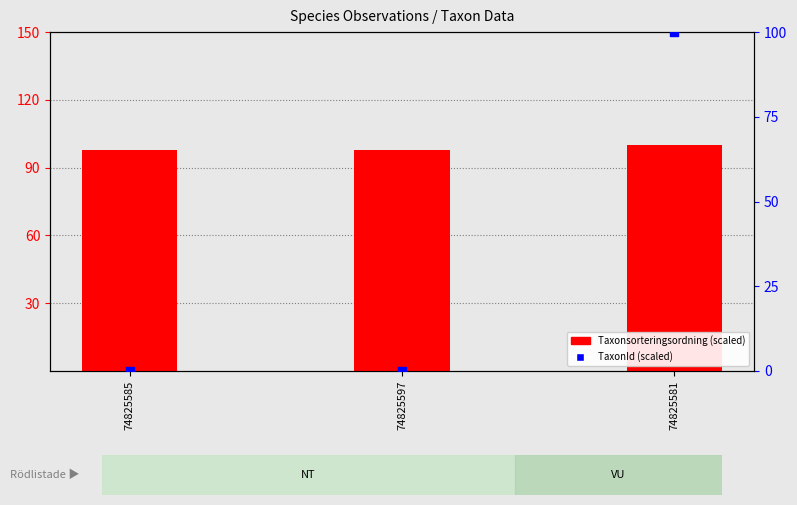

At how many categories does at least one series exceed 63?

3